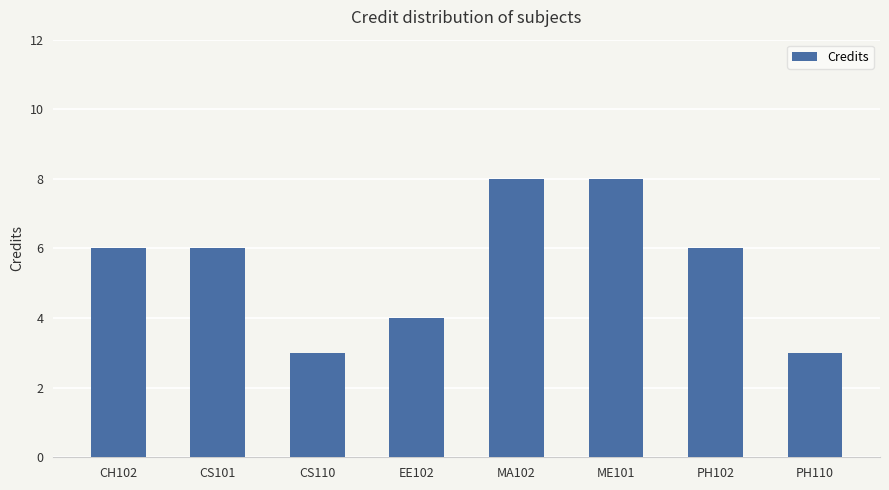

Is it true that the value at PH110 is 1?

False